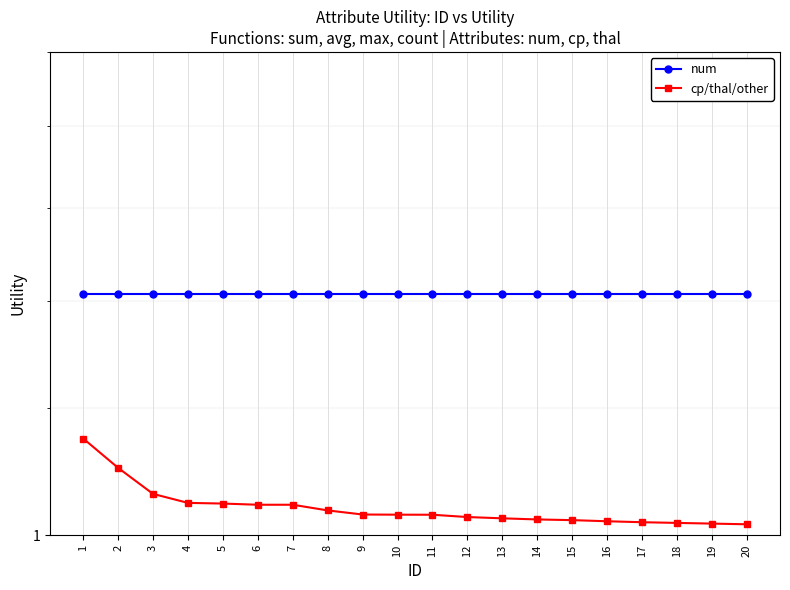

Which has a higher value, 8 or 14?

8